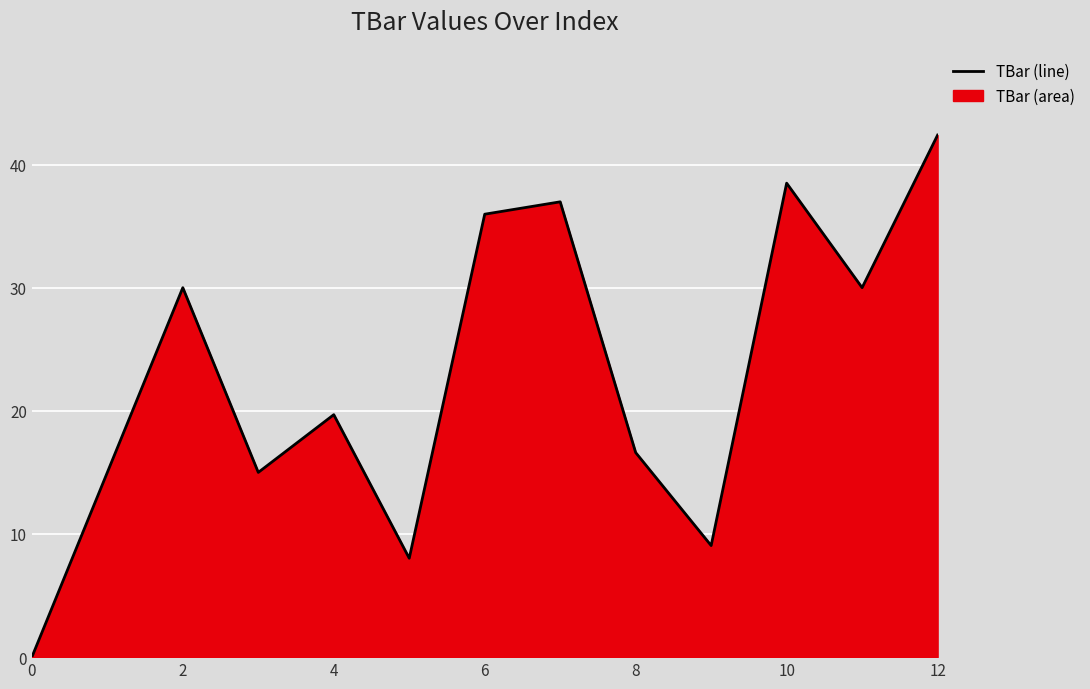

How many points are lower than both their immediate neighbors (excluding endpoints)?

4